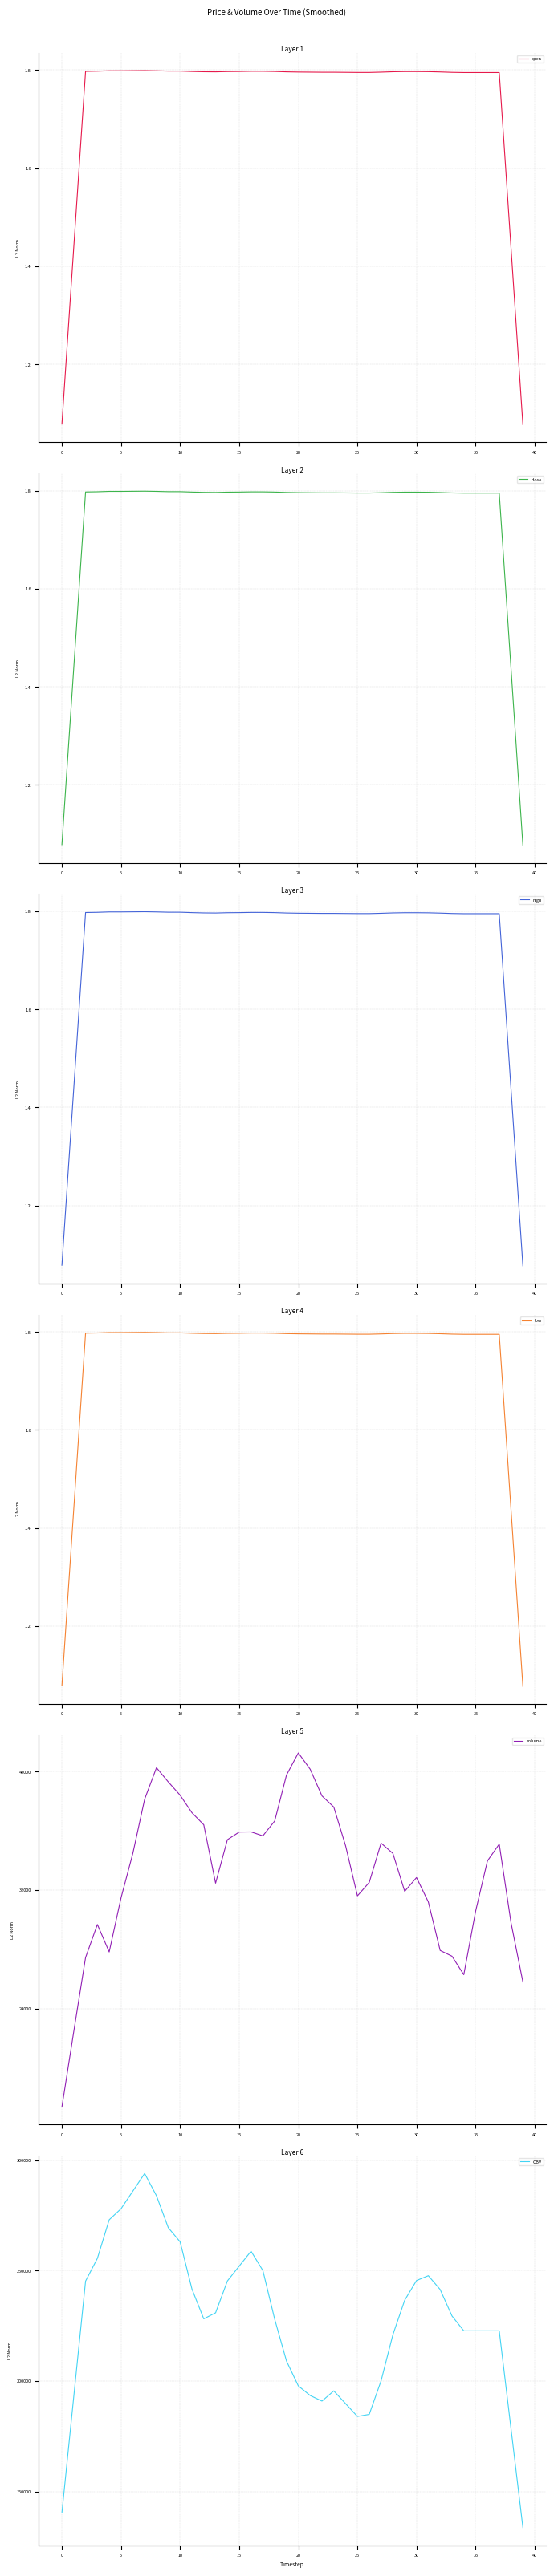

What is the total value across all series at 34?

248969.8